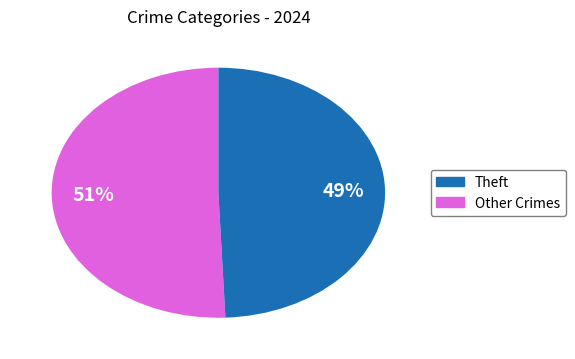

To the nearest percent, what is the average slice percentage?

50%